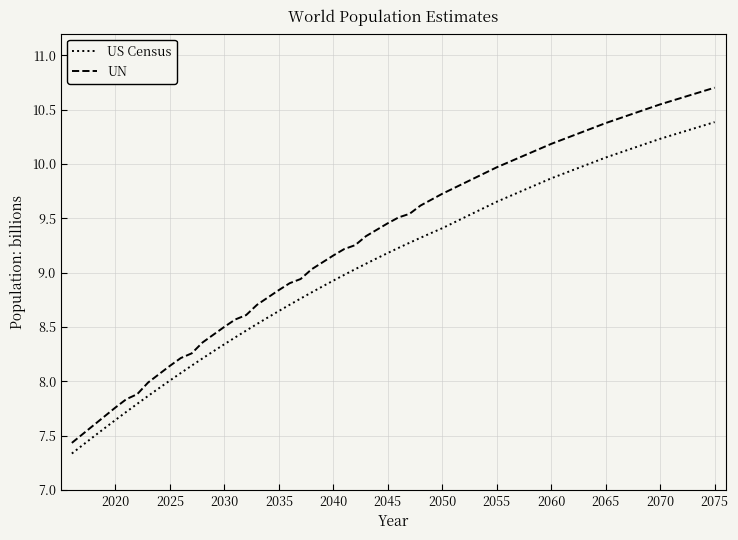

Which series has the largest total across all categories?

UN